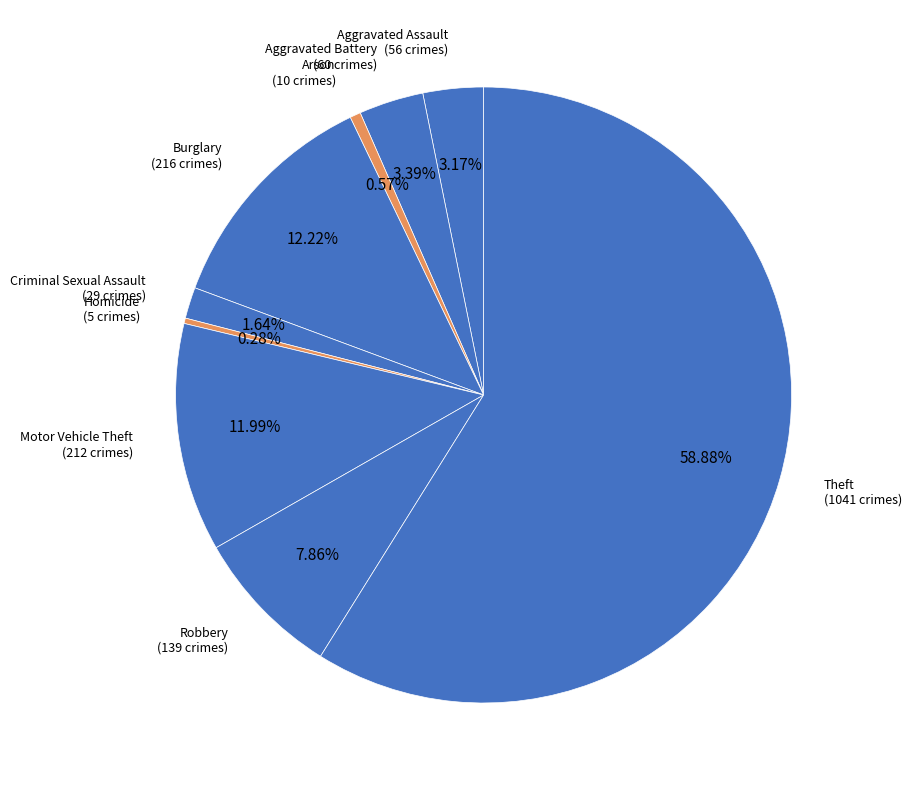

Count the number of slices in the pie.

9